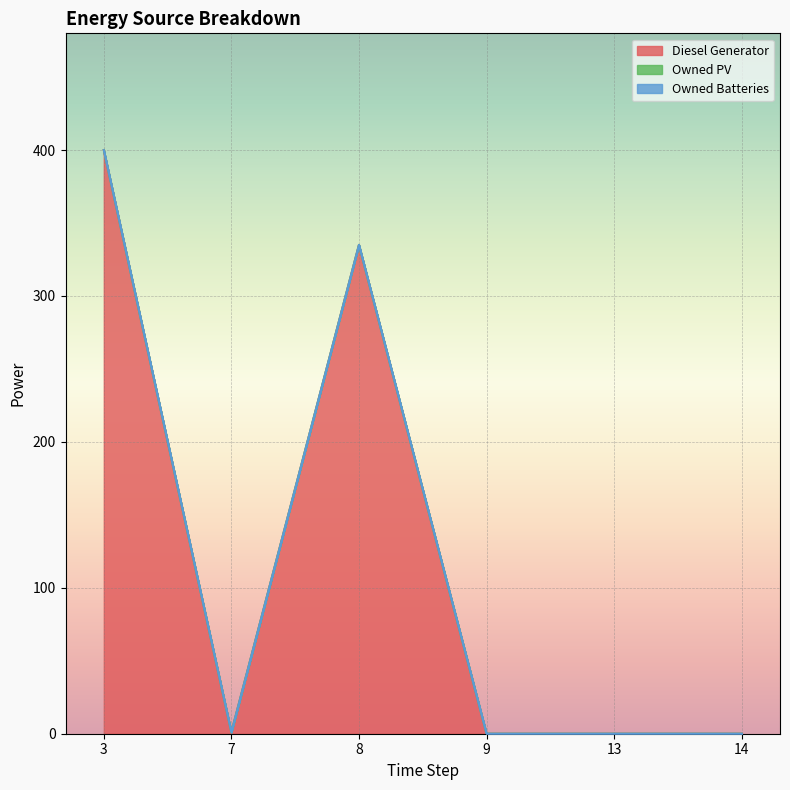

Which has a higher value, 8 or 14?

8